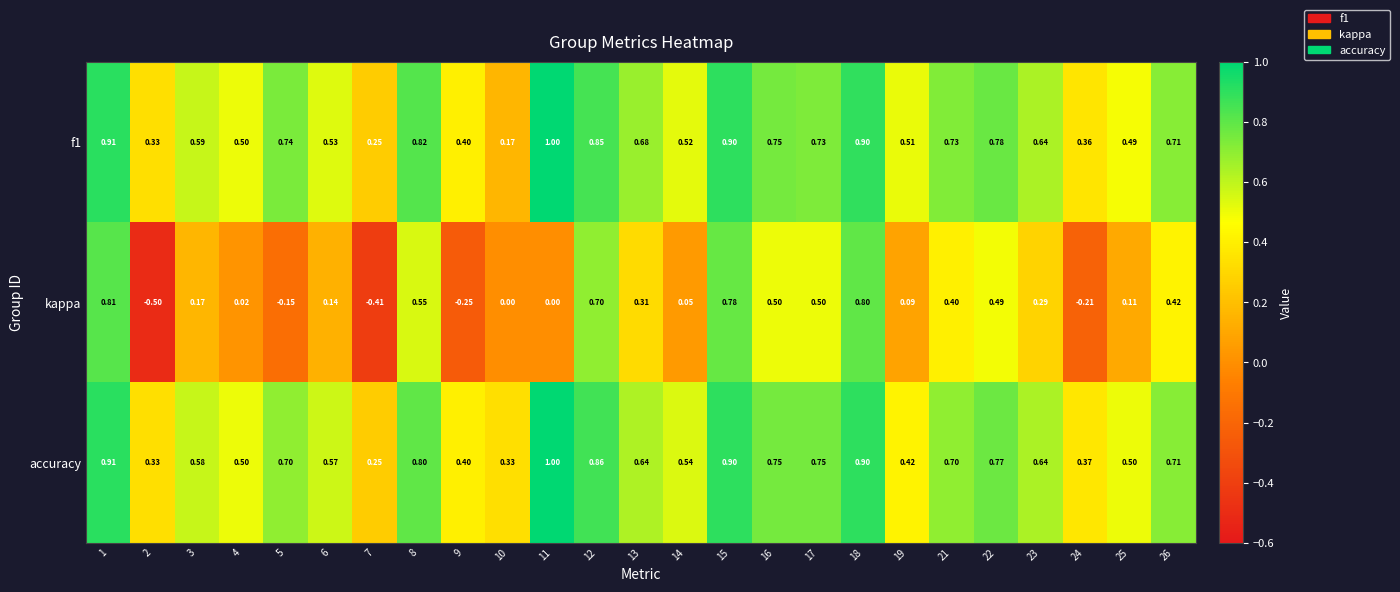

Is the value of accuracy at 10 greater than the value of f1 at 18?

No